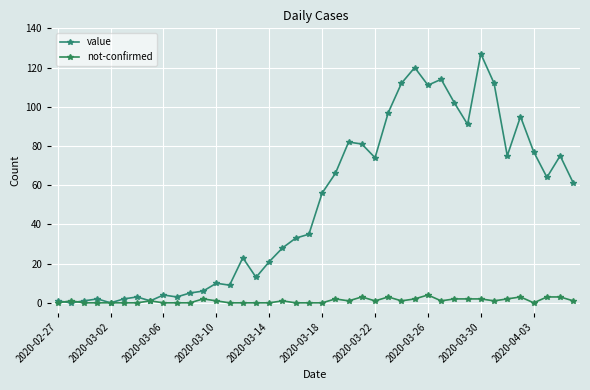

True or false: not-confirmed has more than 2 interior local peaks.

True